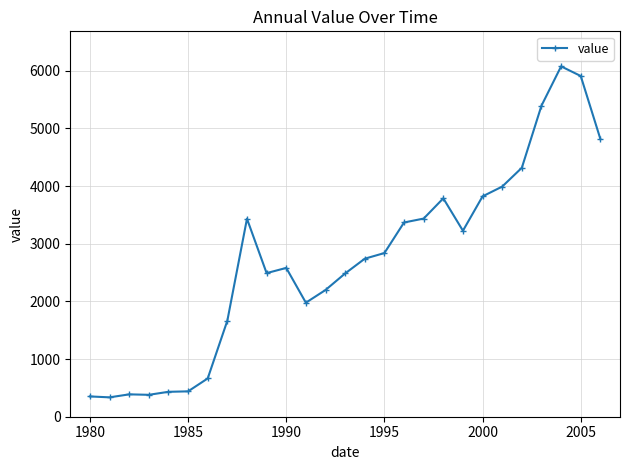

What is the smallest value displayed?

336